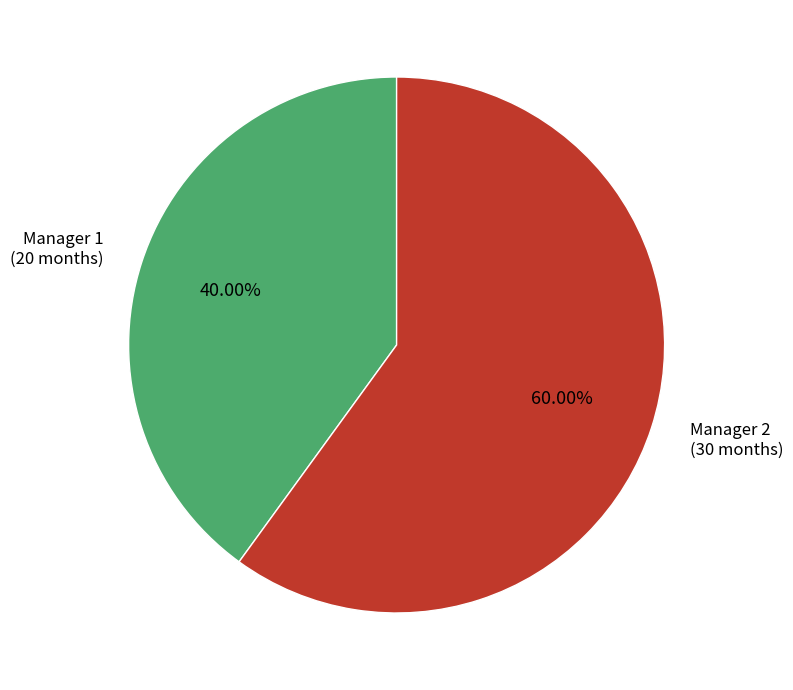

Is there any slice that represents more than half of the pie?

Yes